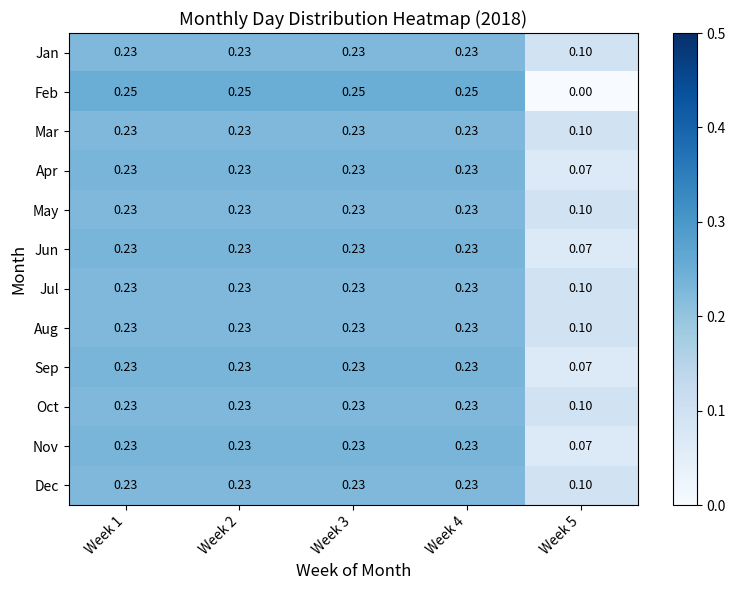

Count the number of categories in the chart.

5